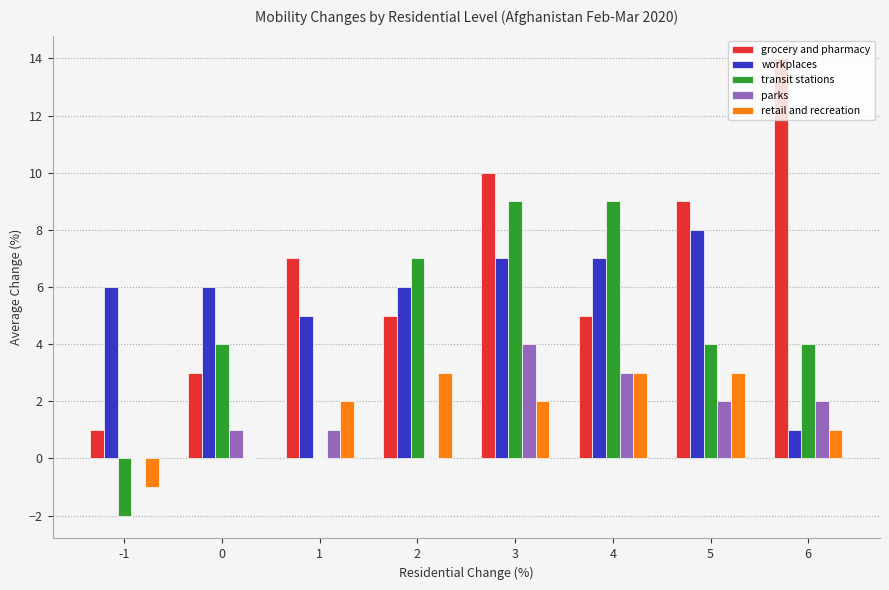

What is the average value of the transit stations series?

4